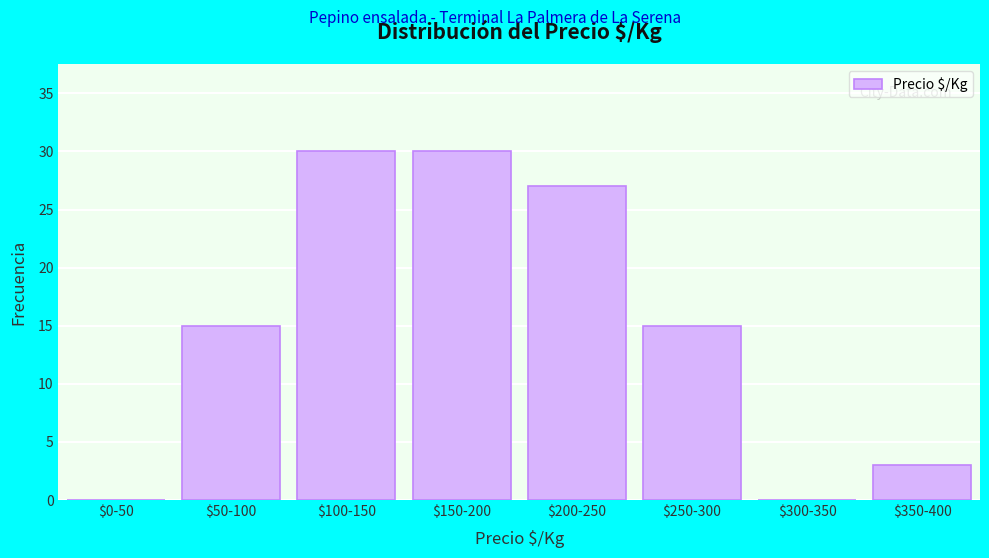

What is the greatest value displayed?

30